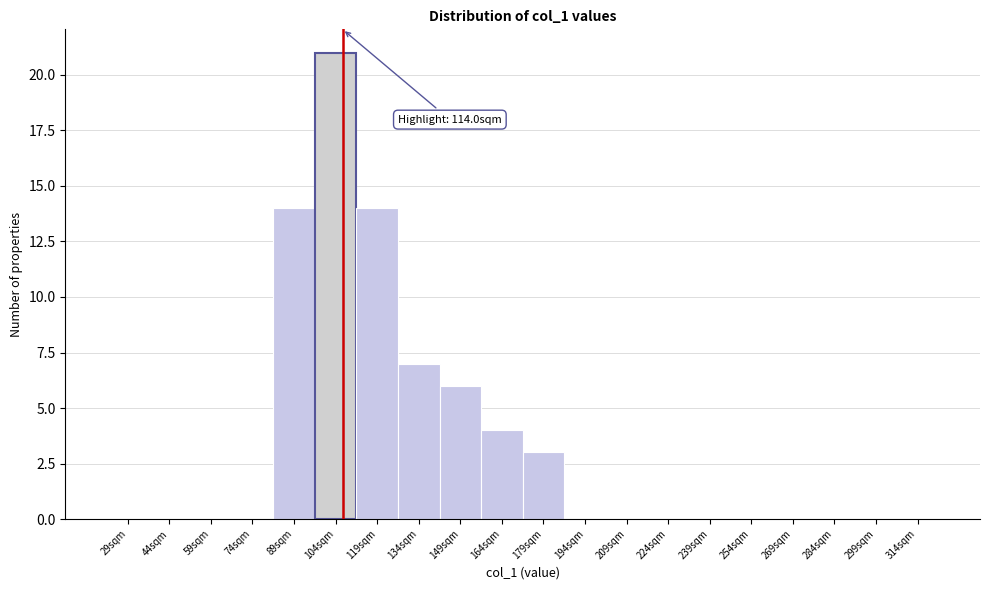

Reading left to right, list all the values displayed in this chart.

29sqm=0	44sqm=0	59sqm=0	74sqm=0	89sqm=14	104sqm=21	119sqm=14	134sqm=7	149sqm=6	164sqm=4	179sqm=3	194sqm=0	209sqm=0	224sqm=0	239sqm=0	254sqm=0	269sqm=0	284sqm=0	299sqm=0	314sqm=0